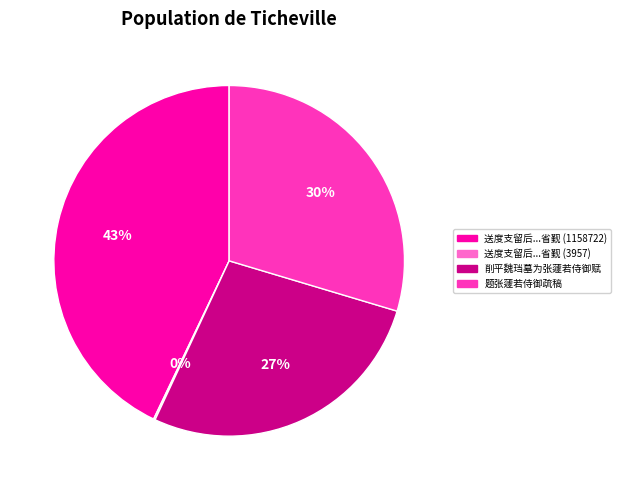

Is it true that 削平魏珰墓为张蘧若侍御赋 is 27% of the pie?

True